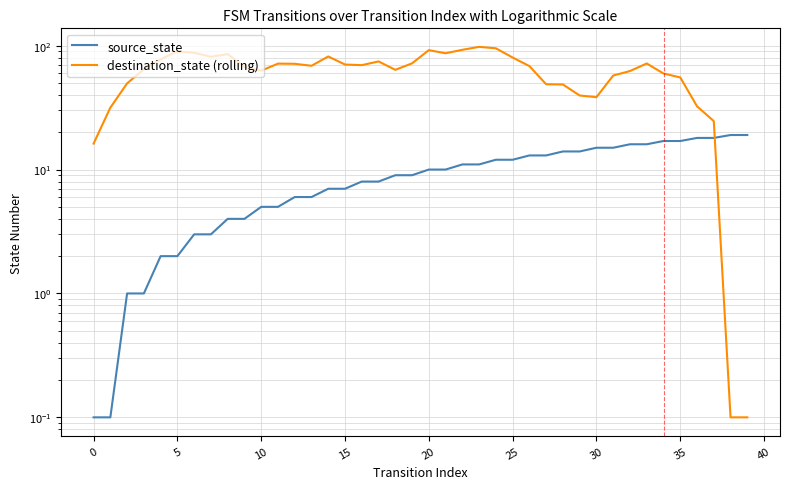

What is the total value across all series at 17?

82.6